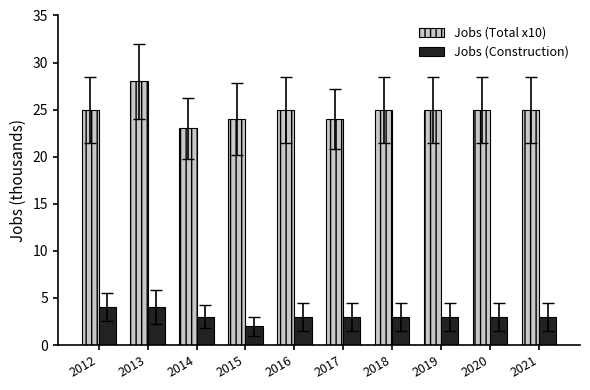

What is the average value of the Jobs (Total x10) series?

25